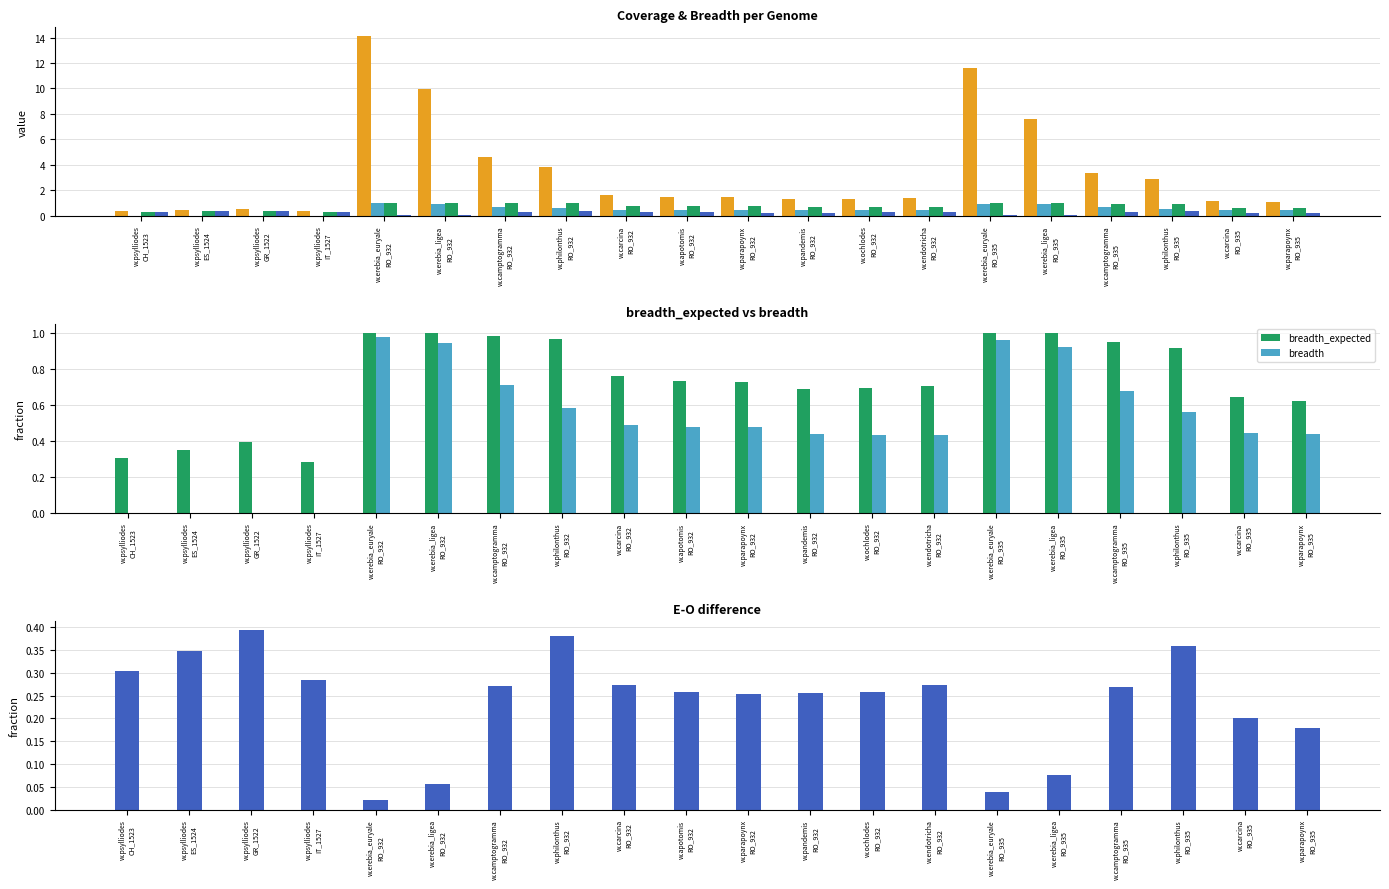

True or false: E-O has a value of 0.2 at w.parapoynx
RO_935.

False